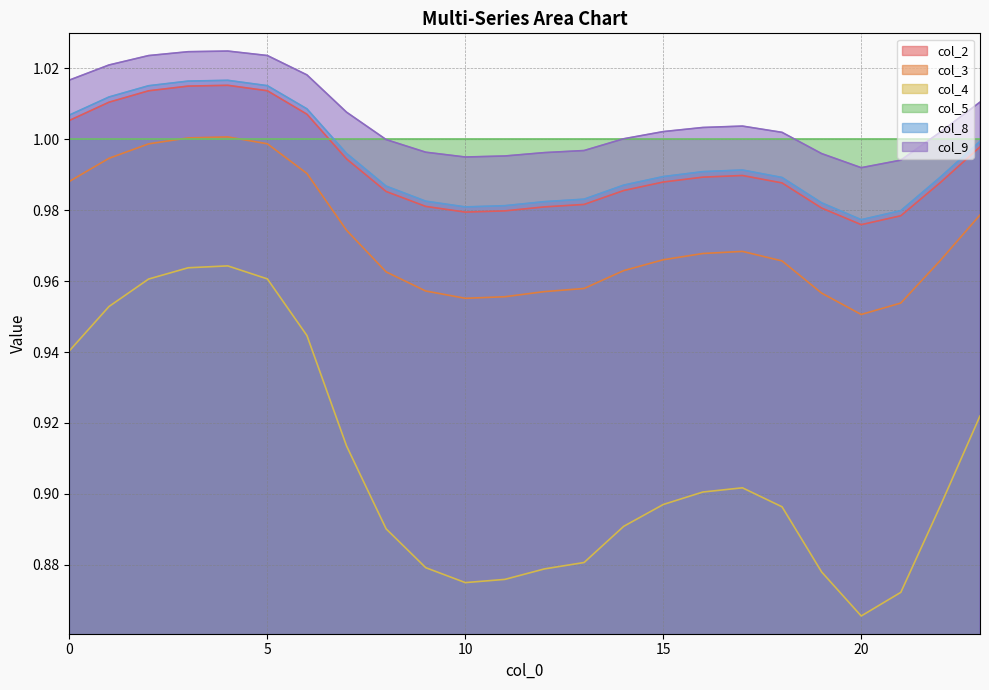

True or false: col_3 has more than 0 interior local peaks.

True